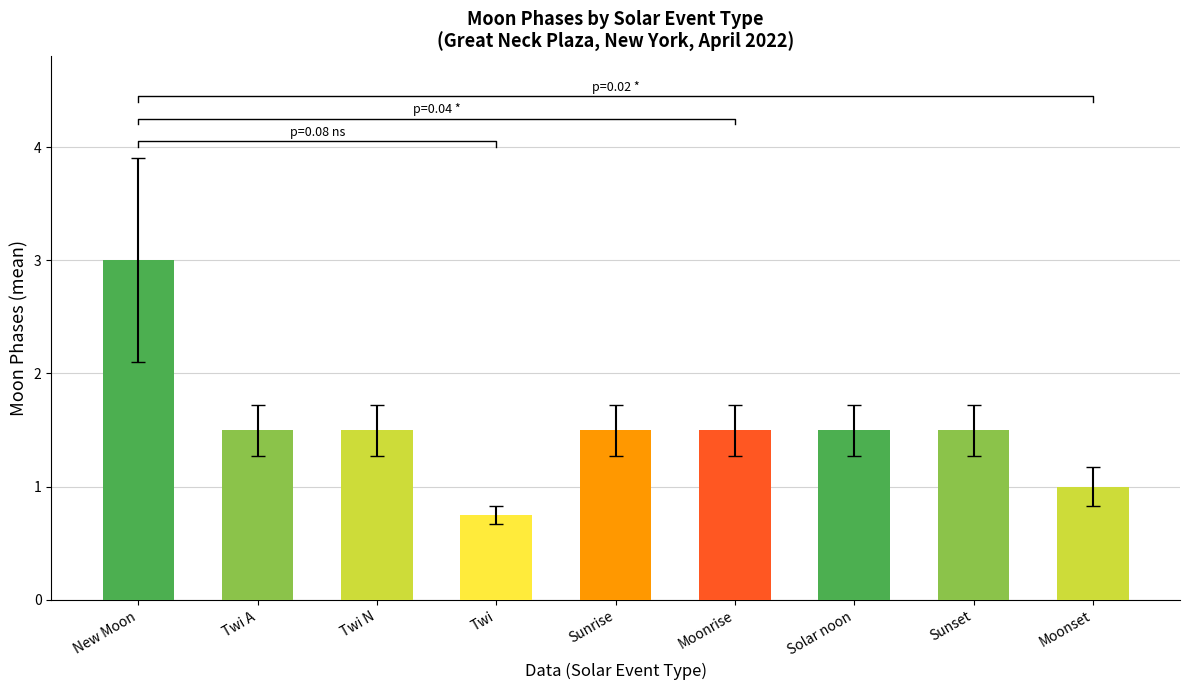

Rank the categories by value from lowest to highest.

Twi, Moonset, Twi A, Twi N, Sunrise, Moonrise, Solar noon, Sunset, New Moon